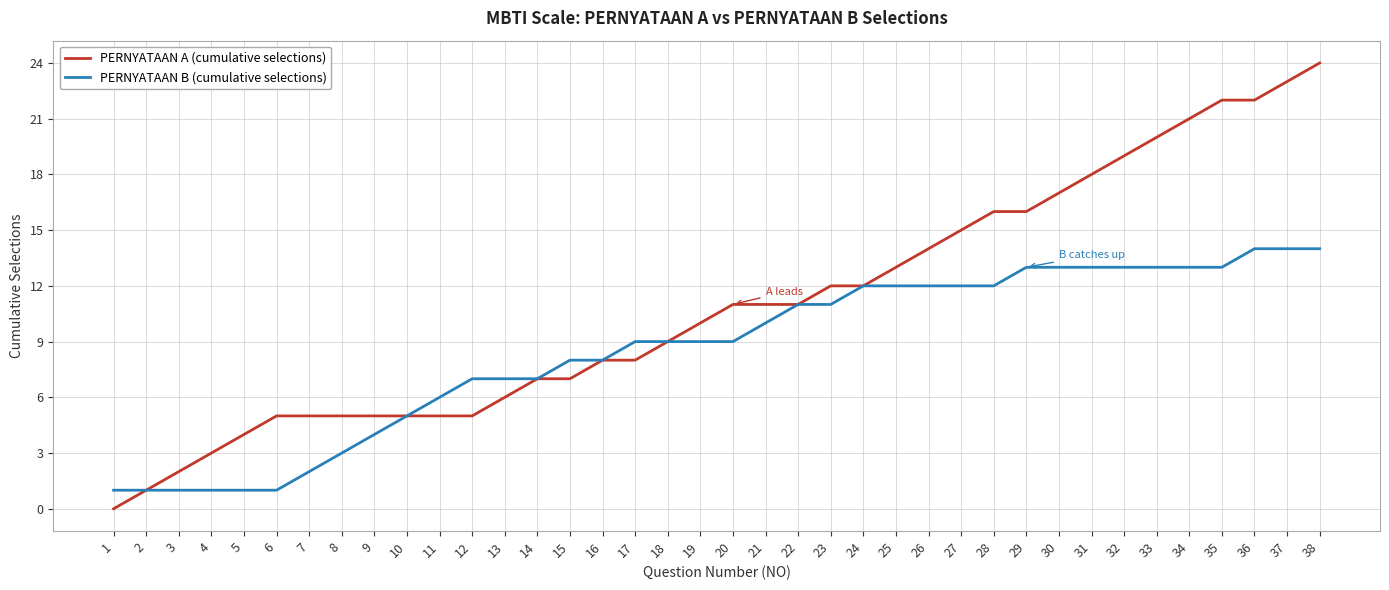

Which series has the largest total across all categories?

PERNYATAAN A (cumulative selections)